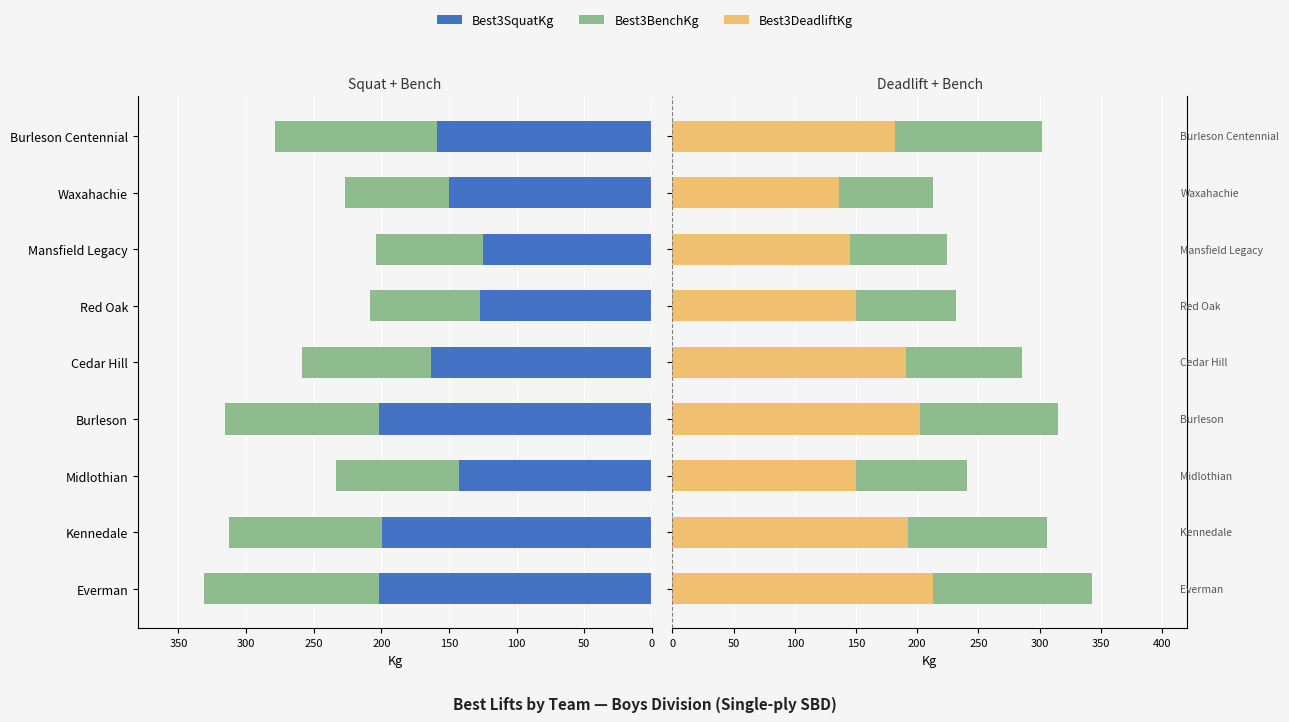

Reading left to right, list all the values displayed in this chart.

Best3SquatKg: 201.8	199.6	142.9	201.8	163.3	127.0	124.7	149.7	158.8
Best3BenchKg: 129.3	113.4	90.7	113.4	95.2	81.7	79.4	77.1	120.2
Best3DeadliftKg: 213.2	192.8	149.7	201.8	190.5	149.7	145.2	136.1	181.4